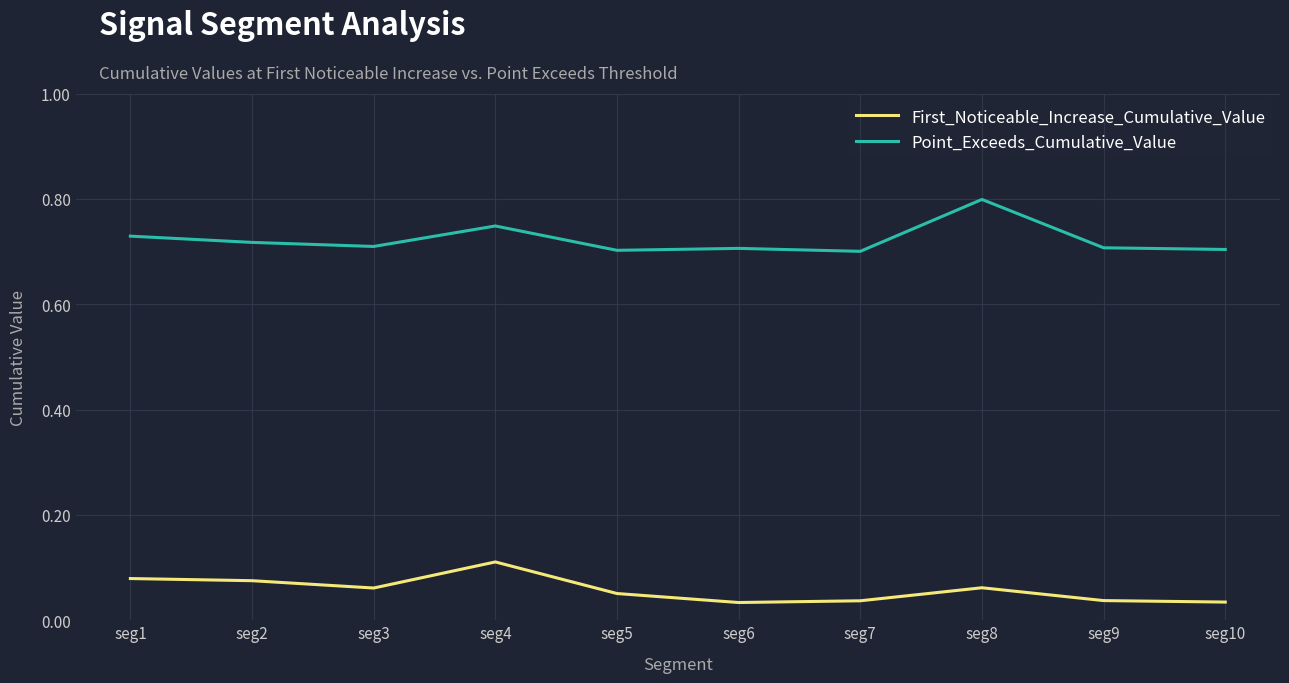

What are all the series names shown in the legend?

First_Noticeable_Increase_Cumulative_Value, Point_Exceeds_Cumulative_Value